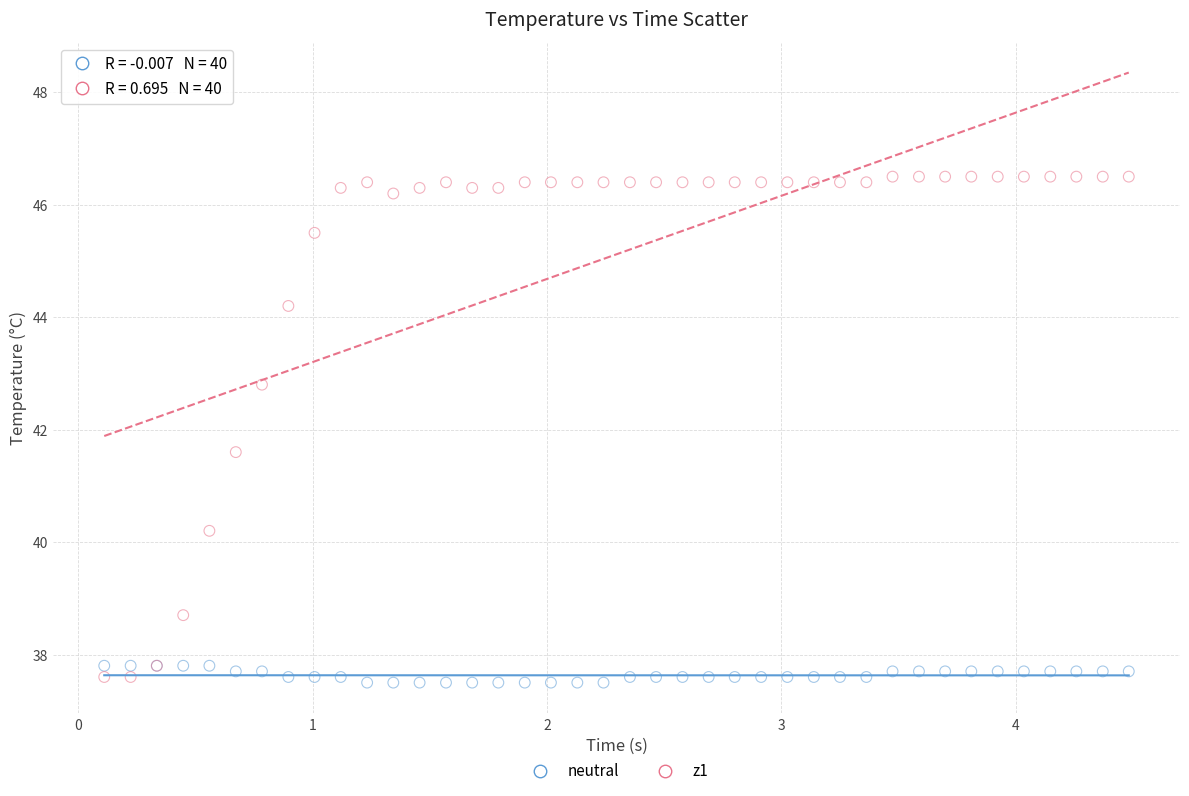

What are all the series names shown in the legend?

neutral, z1